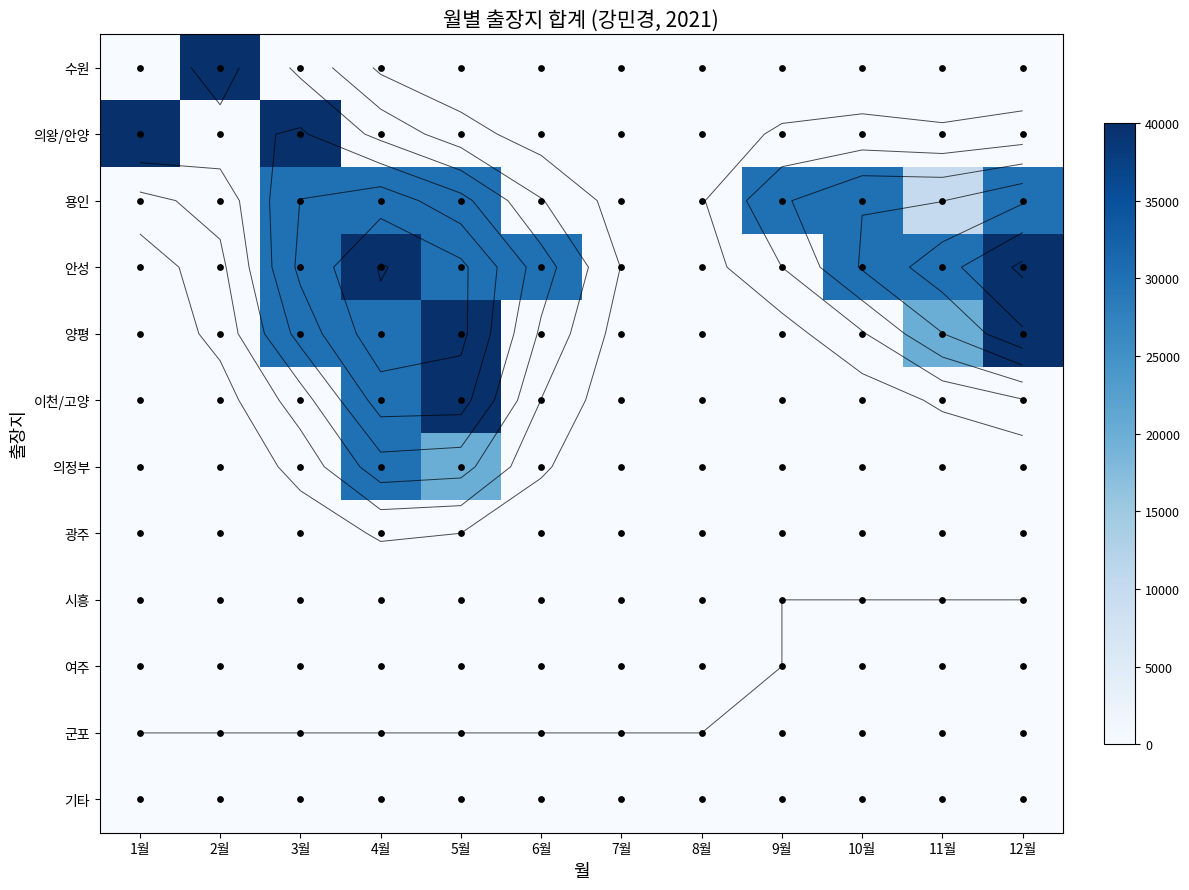

Where does the 안성 series first go above 30000?

4월